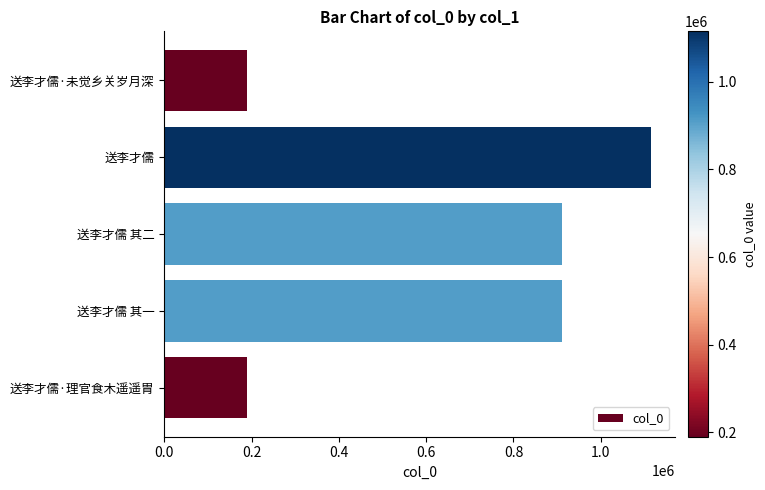

At which category does the chart reach its peak across all series?

送李才儒